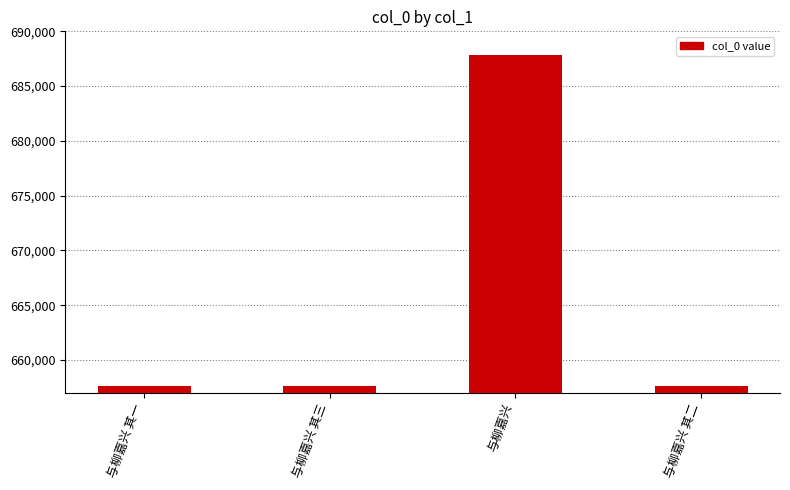

How many data points does each series have?

4